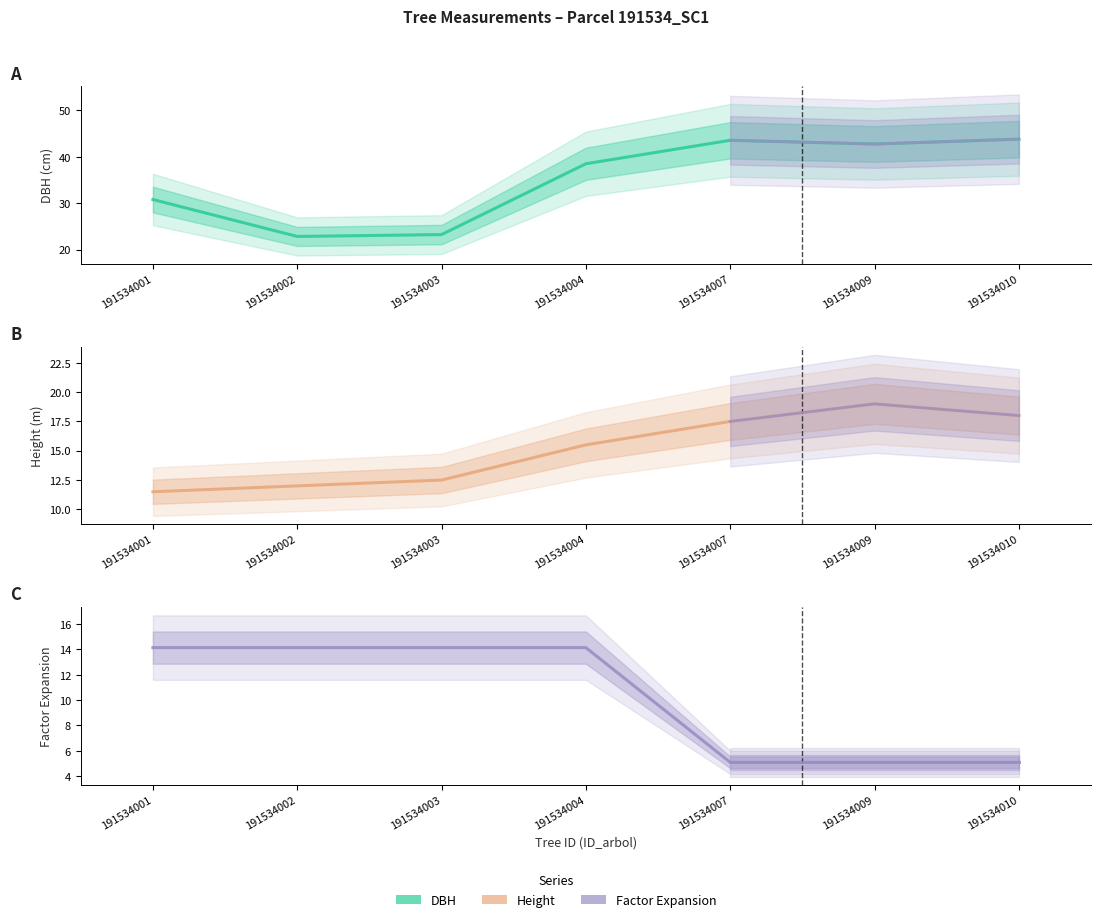

Where does the dbh series first go above 38?

191534004